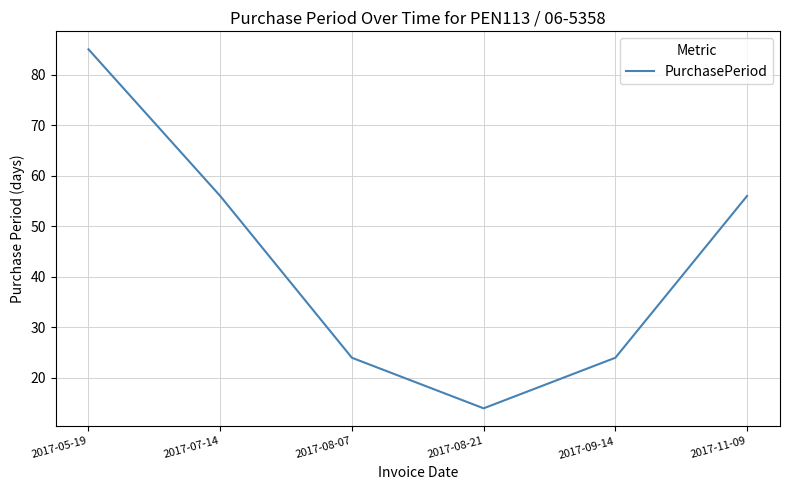

Which label corresponds to the smallest value in the chart?

2017-08-21